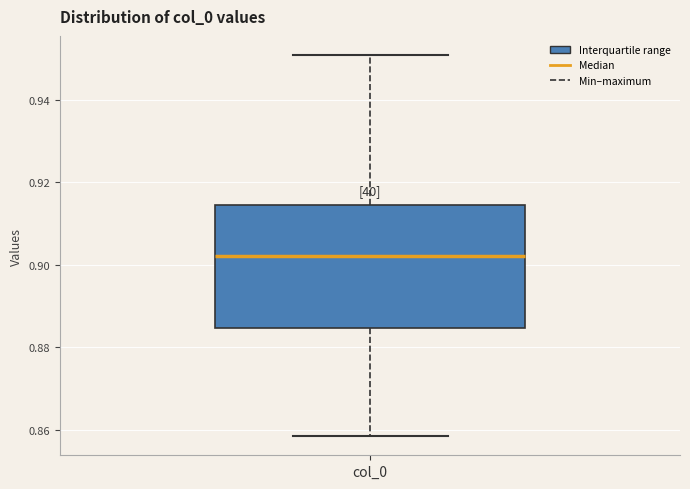

Where does the upper whisker of the box for col_0 end on the y-axis? The values are not printed on the chart, so give them approximately, as read against the axis.

0.950